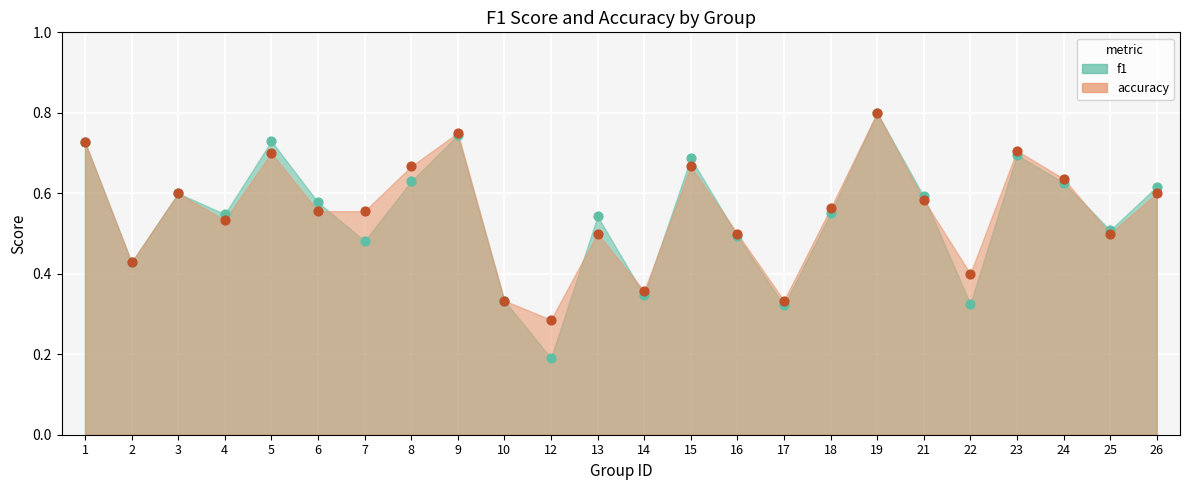

Which series has the widest spread of Y values?

f1